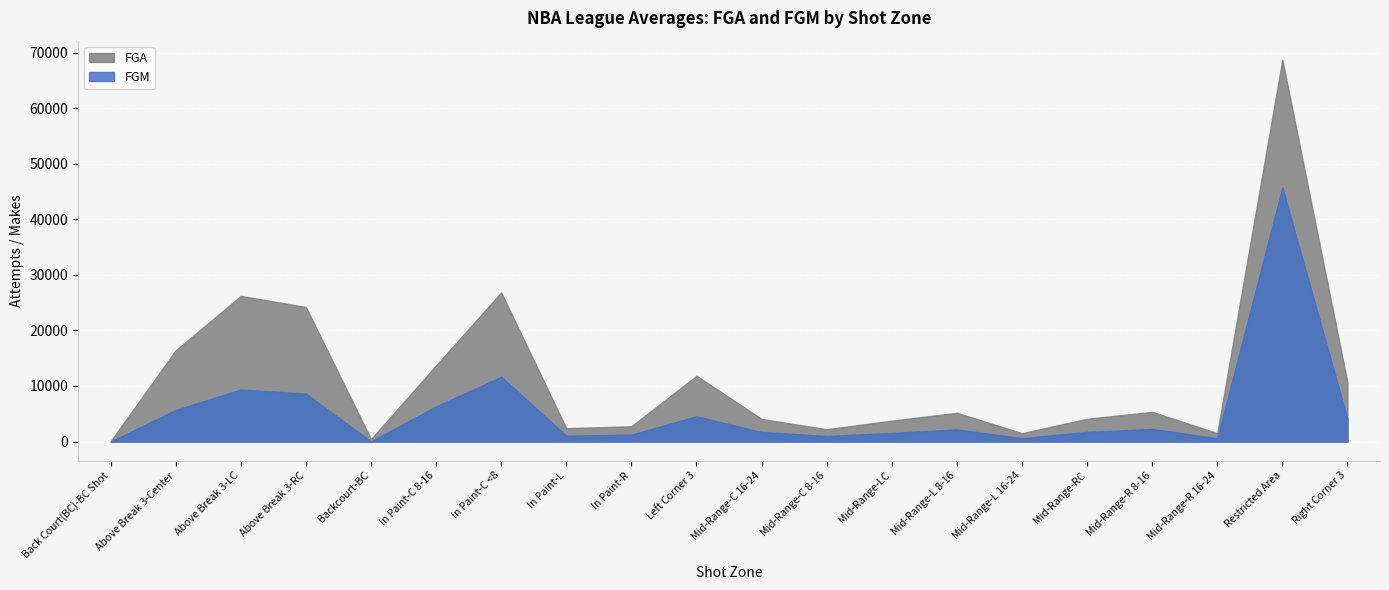

List the labels in order of FGM value, smallest first.

Back Court(BC)-BC Shot, Backcourt-BC, Mid-Range-R 16-24, Mid-Range-L 16-24, Mid-Range-C 8-16, In Paint-L, In Paint-R, Mid-Range-LC, Mid-Range-C 16-24, Mid-Range-RC, Mid-Range-L 8-16, Mid-Range-R 8-16, Right Corner 3, Left Corner 3, Above Break 3-Center, In Paint-C 8-16, Above Break 3-RC, Above Break 3-LC, In Paint-C <8, Restricted Area